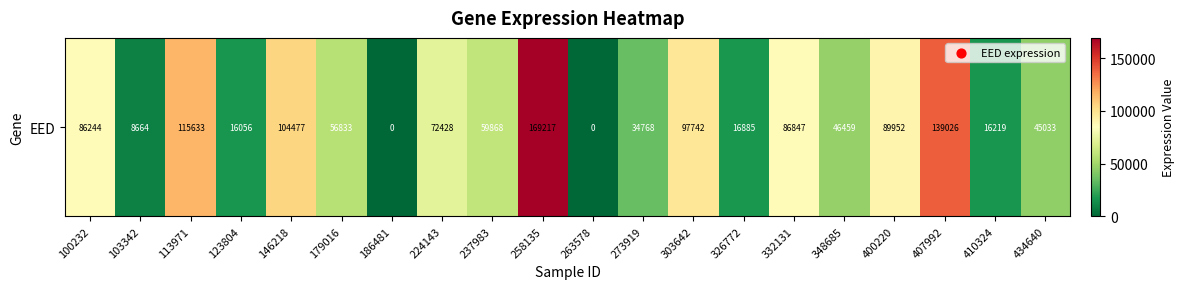

List the labels in order of value, smallest first.

186481, 263578, 103342, 123804, 410324, 326772, 273919, 434640, 348685, 179016, 237983, 224143, 100232, 332131, 400220, 303642, 146218, 113971, 407992, 258135